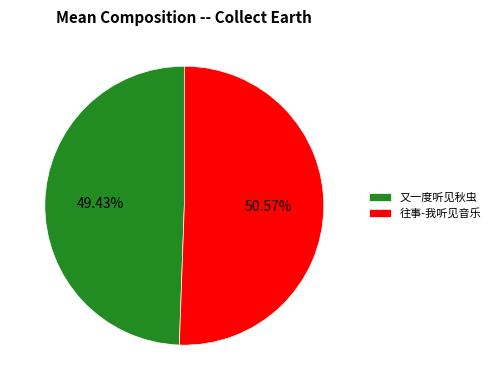

What is the largest slice in the pie chart?

往事-我听见音乐